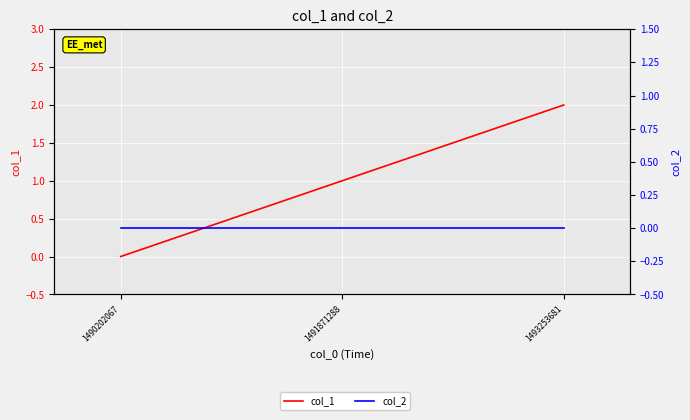

Which label corresponds to the smallest value in the chart?

1490202067